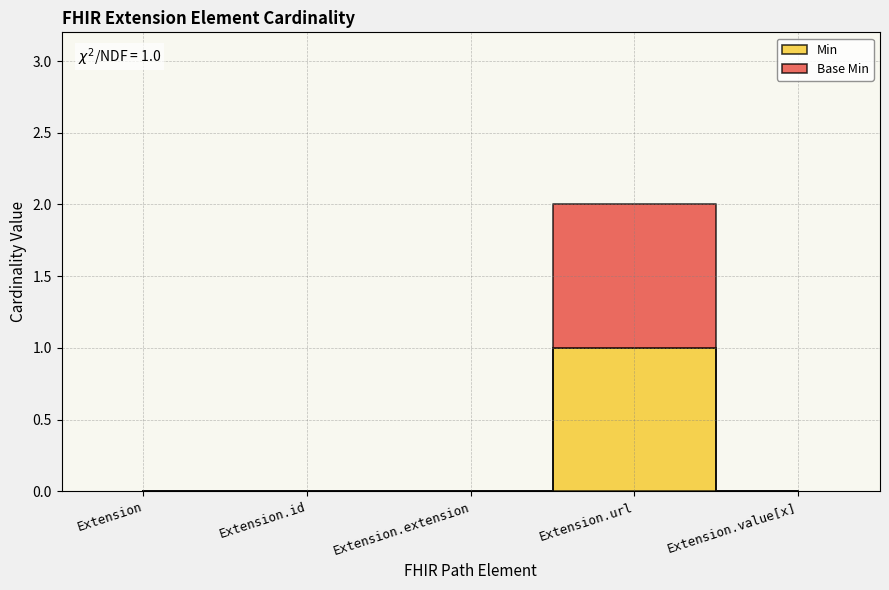

Is it true that Min equals 1 at Extension.url?

True